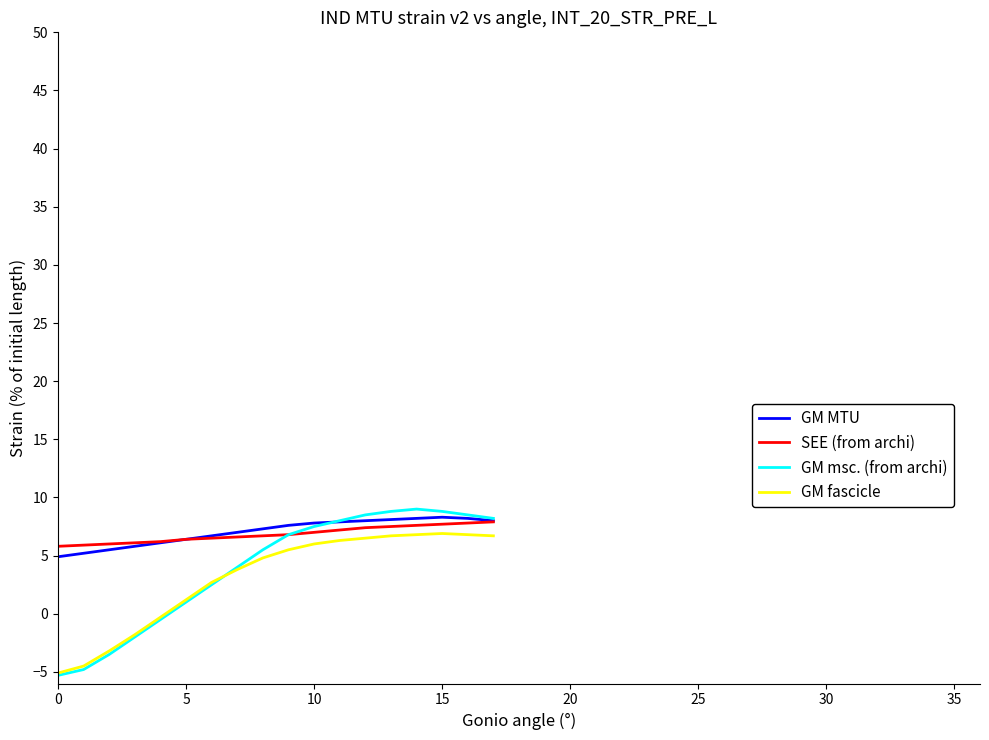

How many values in the GM msc. (from archi) series are below 6?

9